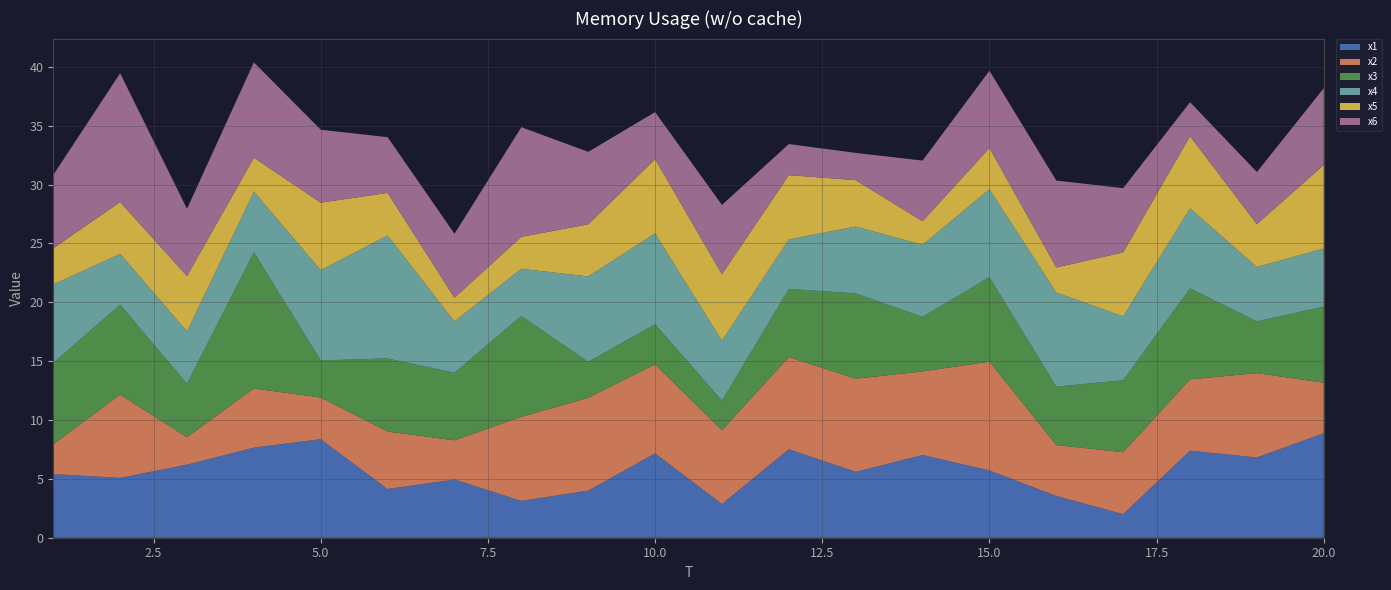

Reading left to right, what are all the values shown in this chart?

x1: 1=5.4	2=5.1	3=6.2	4=7.7	5=8.4	6=4.1	7=4.9	8=3.1	9=4.0	10=7.2	11=2.9	12=7.5	13=5.6	14=7.0	15=5.7	16=3.5	17=2.0	18=7.4	19=6.8	20=8.9
x2: 1=2.5	2=7.1	3=2.3	4=5.0	5=3.5	6=4.9	7=3.3	8=7.1	9=7.9	10=7.6	11=6.3	12=7.8	13=7.9	14=7.1	15=9.2	16=4.3	17=5.3	18=6.1	19=7.2	20=4.3
x3: 1=6.9	2=7.6	3=4.5	4=11.6	5=3.2	6=6.2	7=5.7	8=8.6	9=3.1	10=3.4	11=2.5	12=5.8	13=7.2	14=4.6	15=7.2	16=5.0	17=6.1	18=7.7	19=4.4	20=6.5
x4: 1=6.7	2=4.3	3=4.4	4=5.1	5=7.7	6=10.4	7=4.4	8=4.0	9=7.3	10=7.7	11=5.1	12=4.2	13=5.7	14=6.1	15=7.5	16=8.0	17=5.4	18=6.8	19=4.6	20=4.9
x5: 1=3.1	2=4.4	3=4.7	4=2.9	5=5.7	6=3.6	7=2.0	8=2.7	9=4.4	10=6.3	11=5.6	12=5.5	13=3.9	14=2.0	15=3.5	16=2.1	17=5.4	18=6.1	19=3.6	20=7.1
x6: 1=6.2	2=10.9	3=5.7	4=8.1	5=6.2	6=4.7	7=5.4	8=9.3	9=6.2	10=4.0	11=5.9	12=2.6	13=2.3	14=5.2	15=6.6	16=7.4	17=5.5	18=2.9	19=4.4	20=6.5